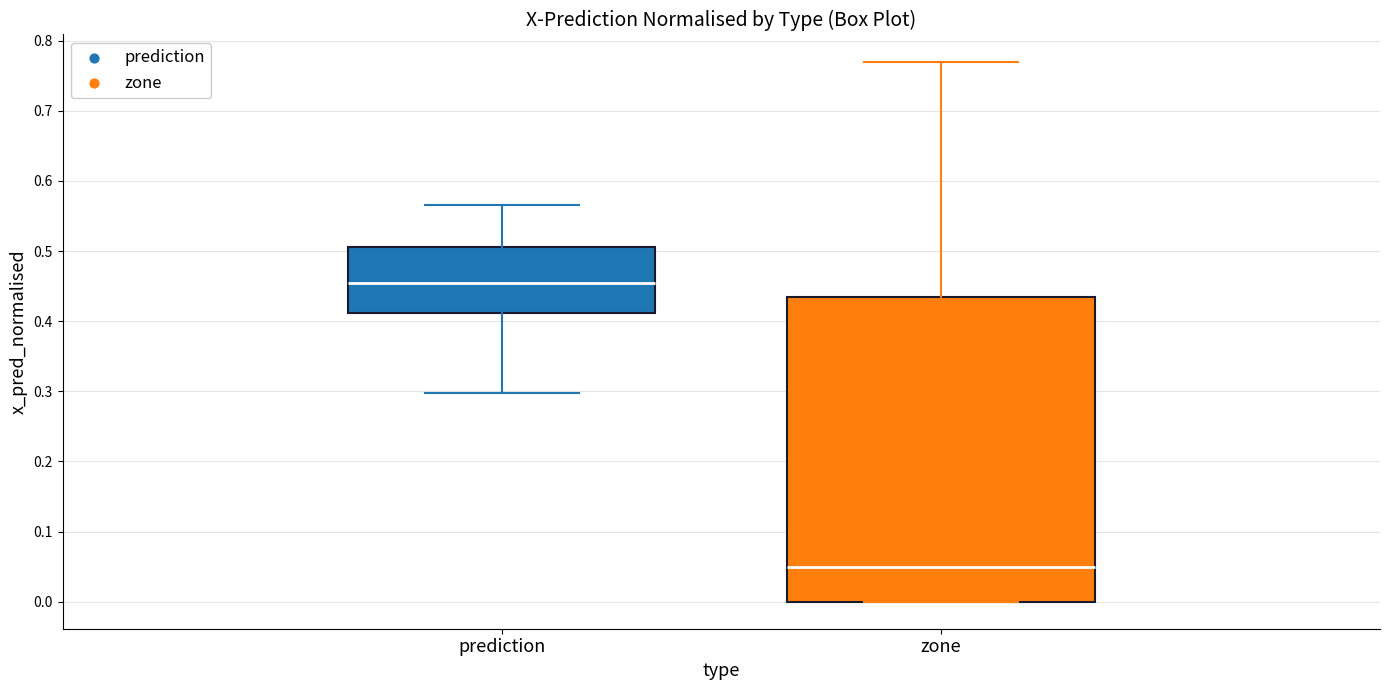

Where is the upper edge of the box for prediction on the y-axis? The values are not printed on the chart, so give them approximately, as read against the axis.

0.51